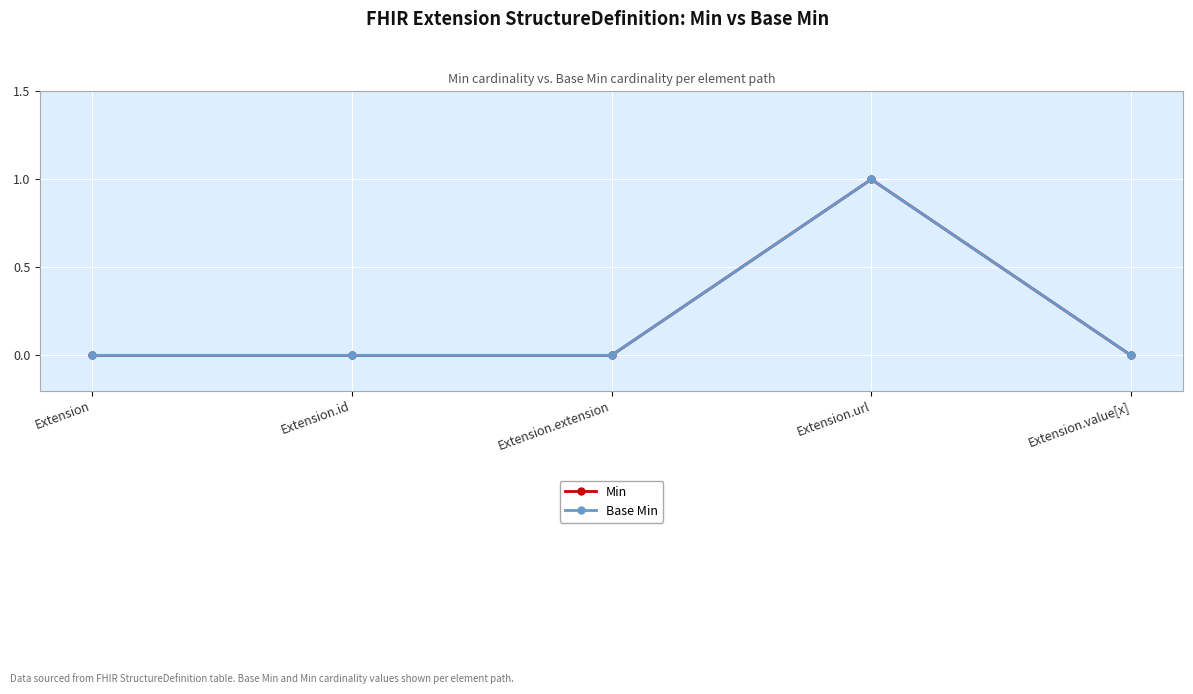

What is the label of the 2nd point from the left?

Extension.id